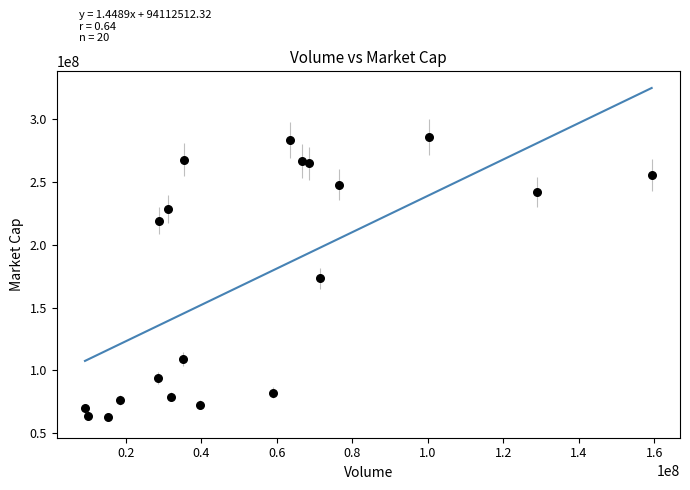

What is the range of X values (max minus min)?

150116616.2